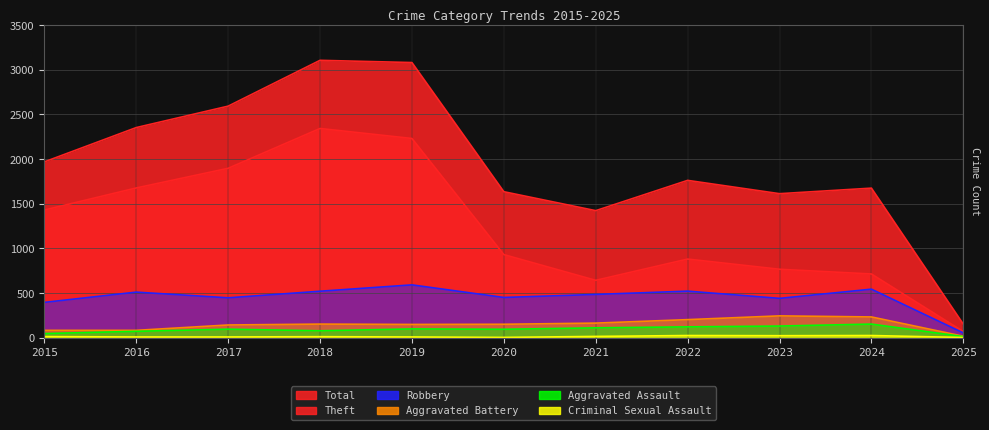

What is the lowest value of the Aggravated Assault series?

12